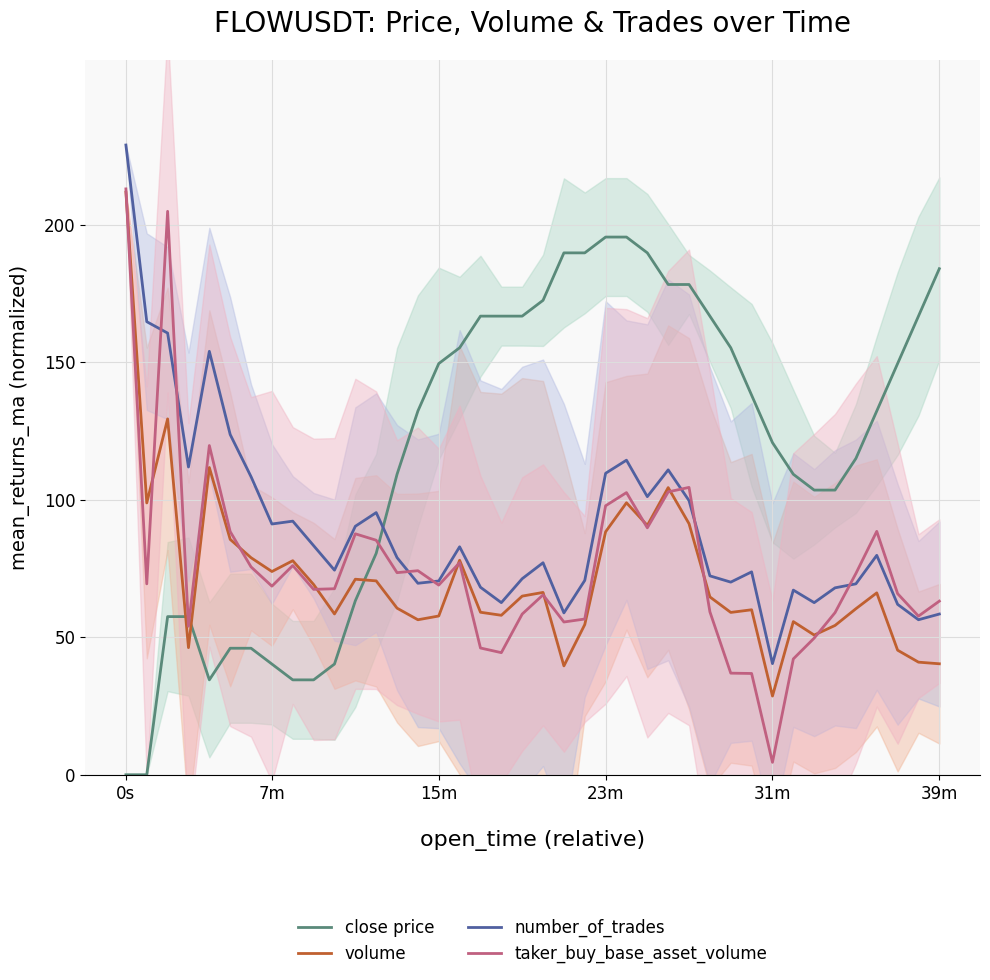

What position from the right is 34?

6